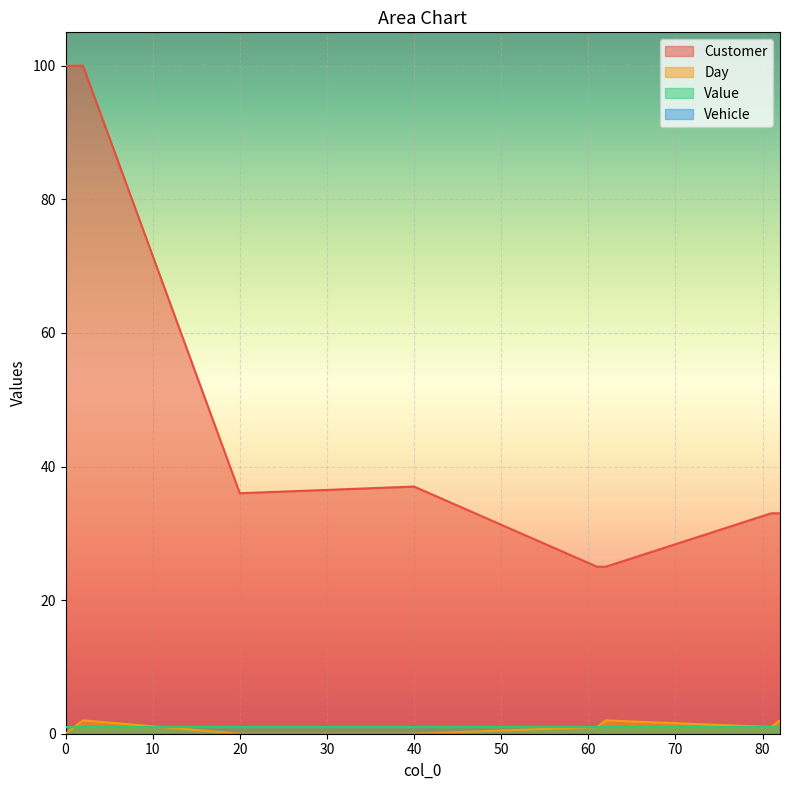

True or false: Customer and Day intersect in this chart.

False